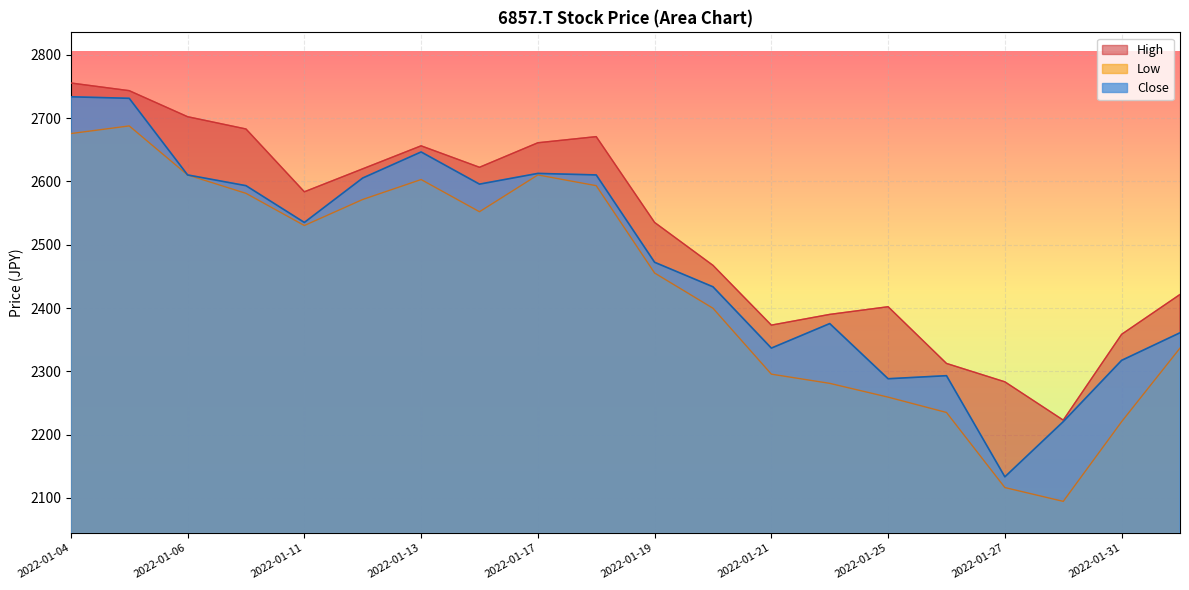

At which label does High first exceed 2583?

2022-01-04